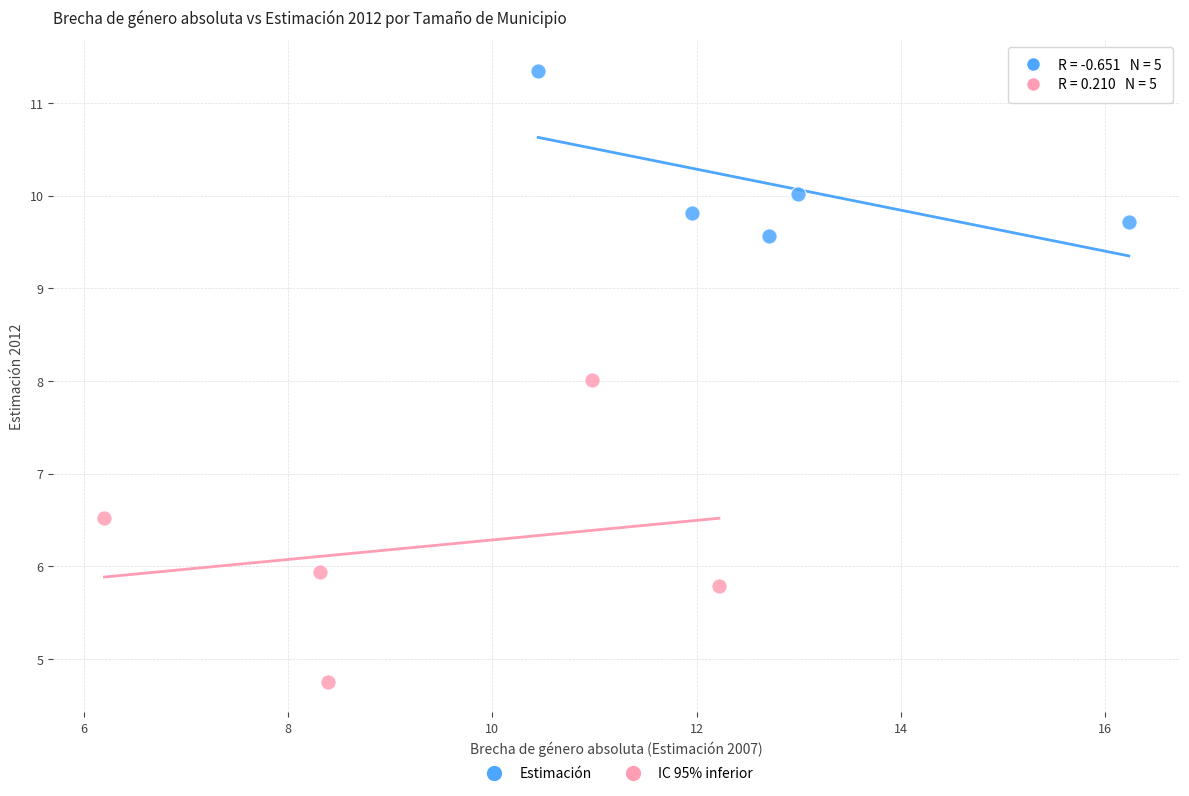

Which series contains the highest Y value?

Estimación